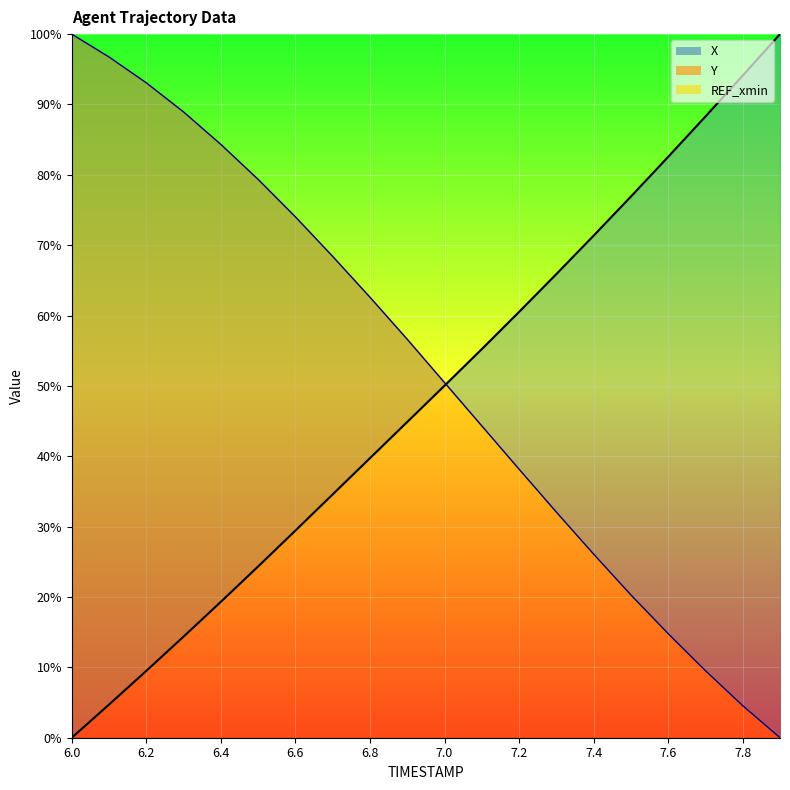

What is the highest value of the X series?

100.0